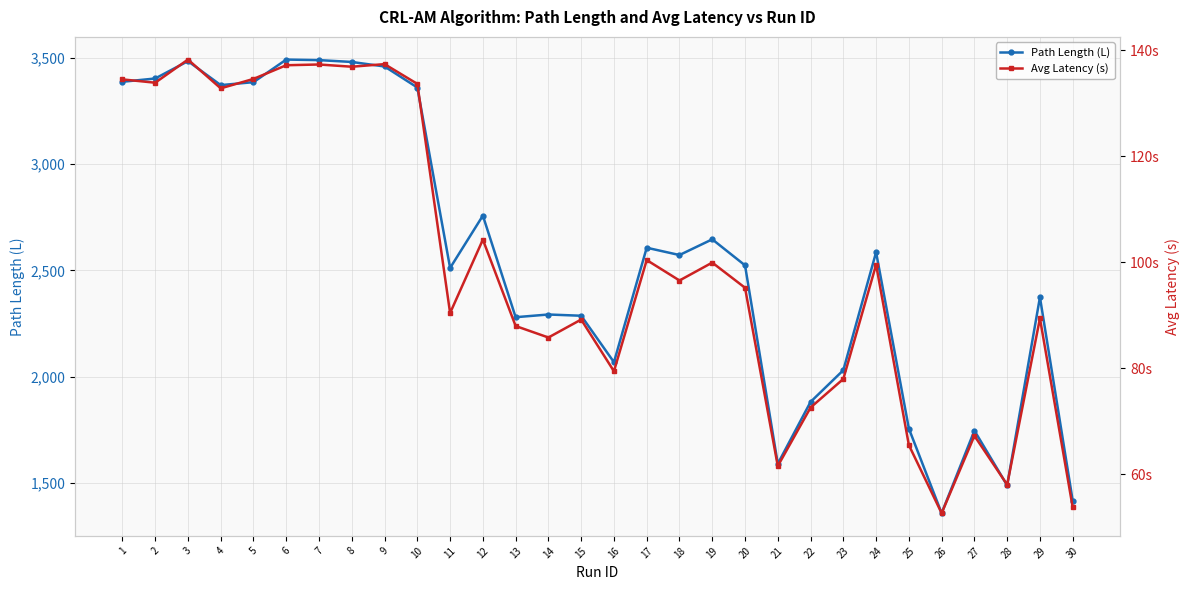

How many data points does each series have?

30